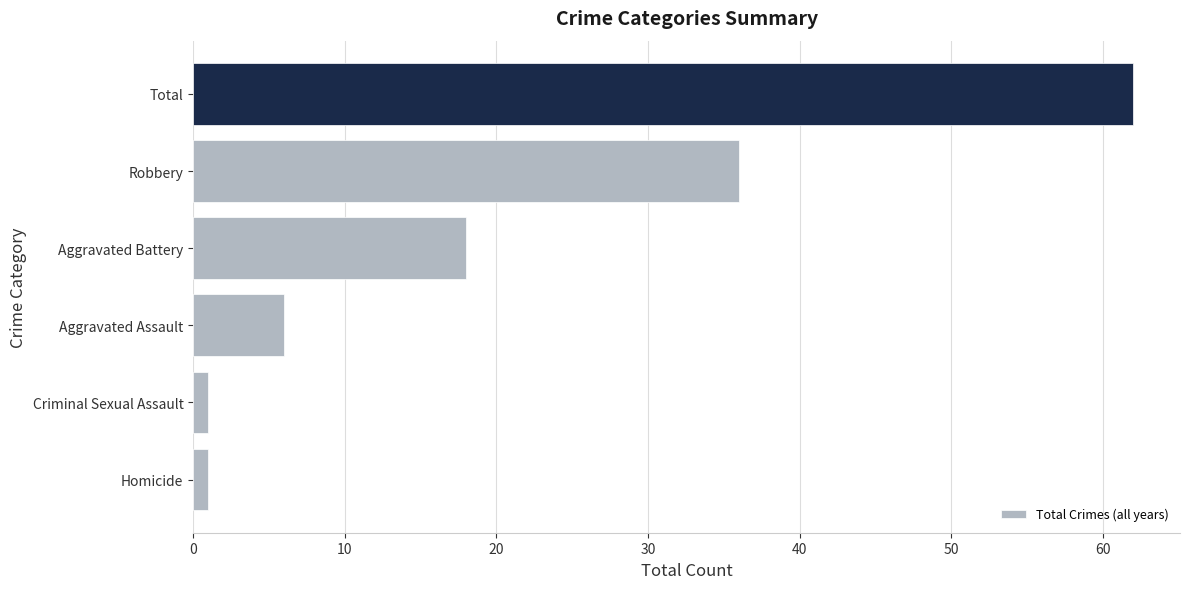

At which label is the value closest to 31?

Robbery